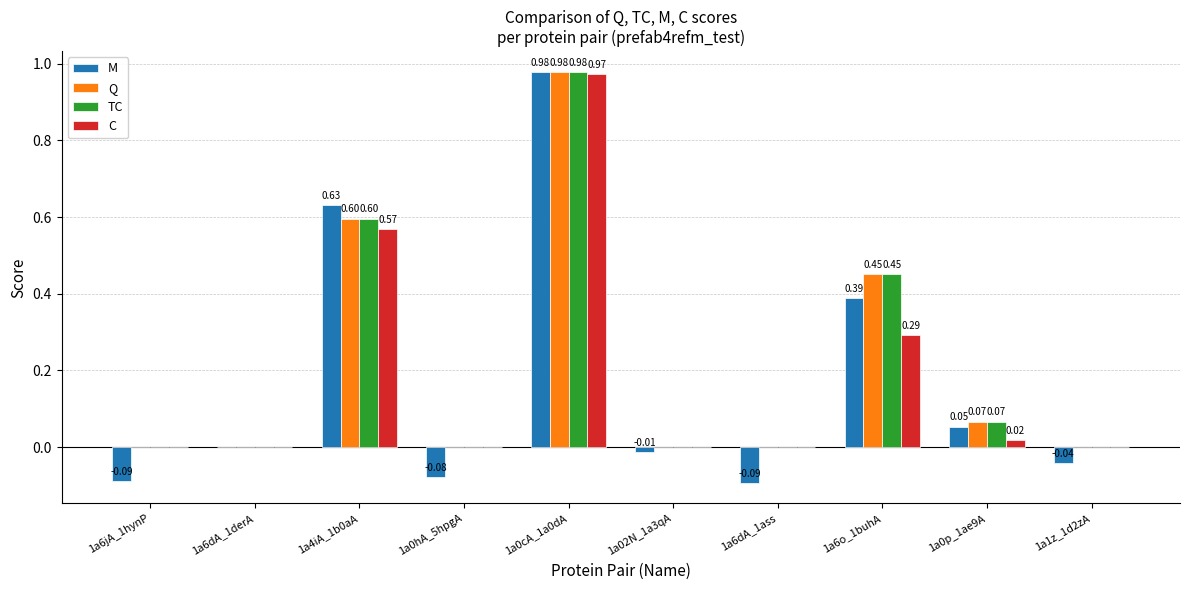

Is the value of TC at 1a0cA_1a0dA greater than the value of Q at 1a0hA_5hpgA?

Yes